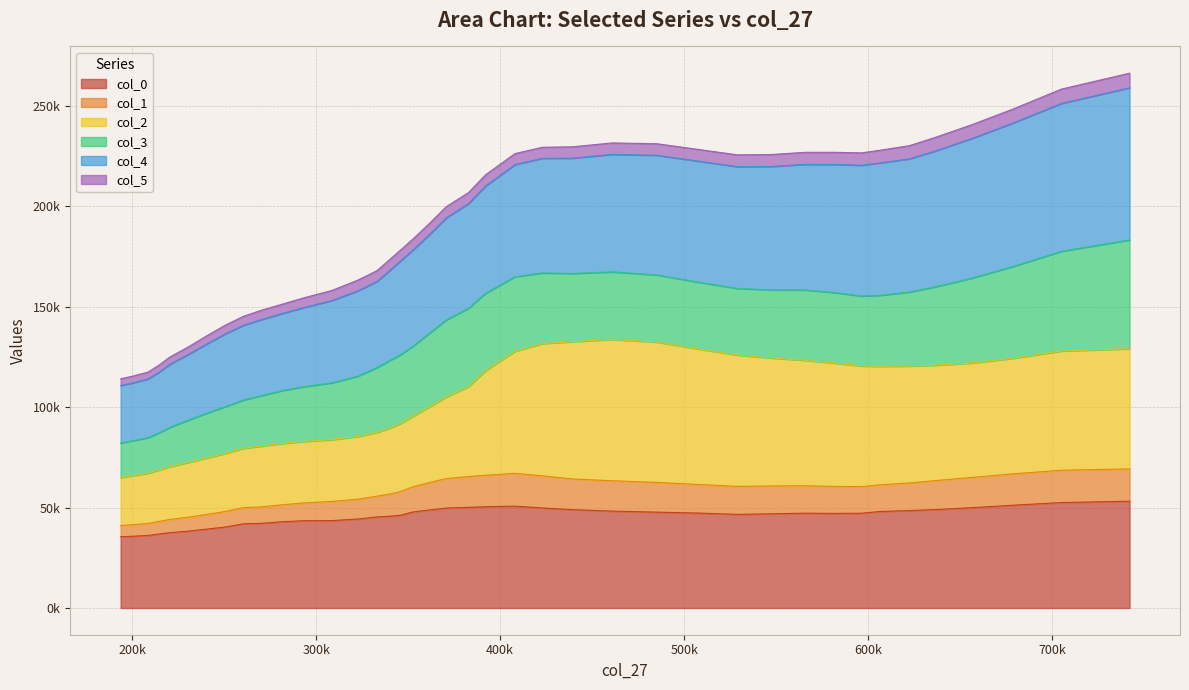

What are all the series names shown in the legend?

col_0, col_1, col_2, col_3, col_4, col_5